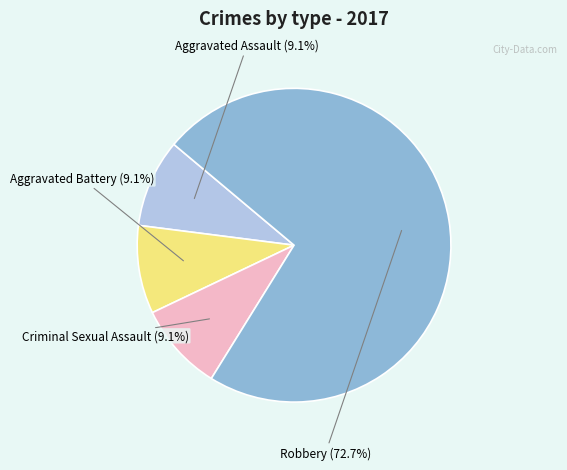

How many segments does this pie chart have?

4